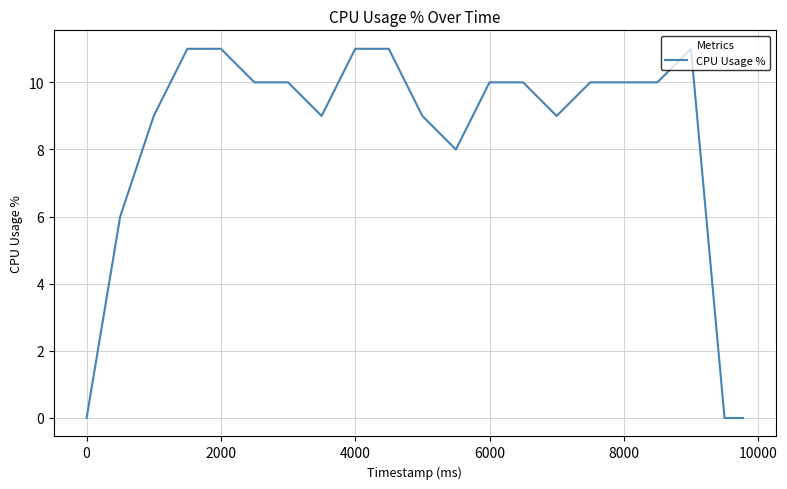

What is the greatest value displayed?

11